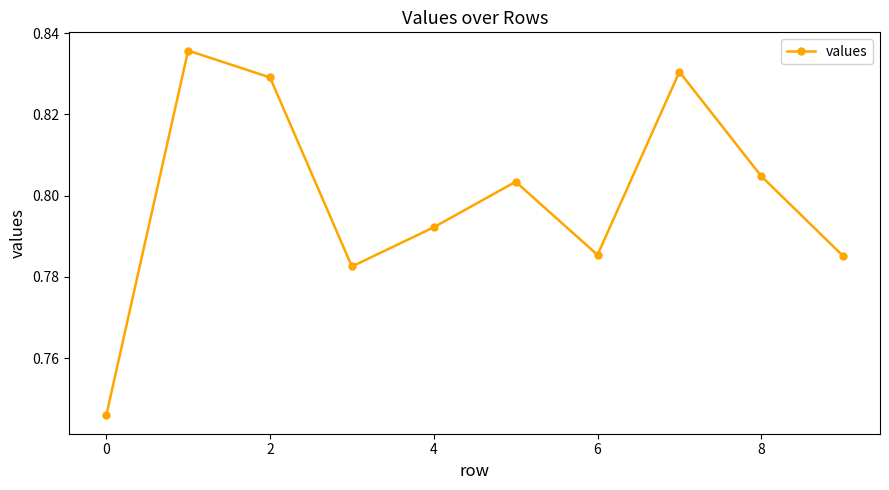

How many points are higher than both their immediate neighbors (excluding endpoints)?

3